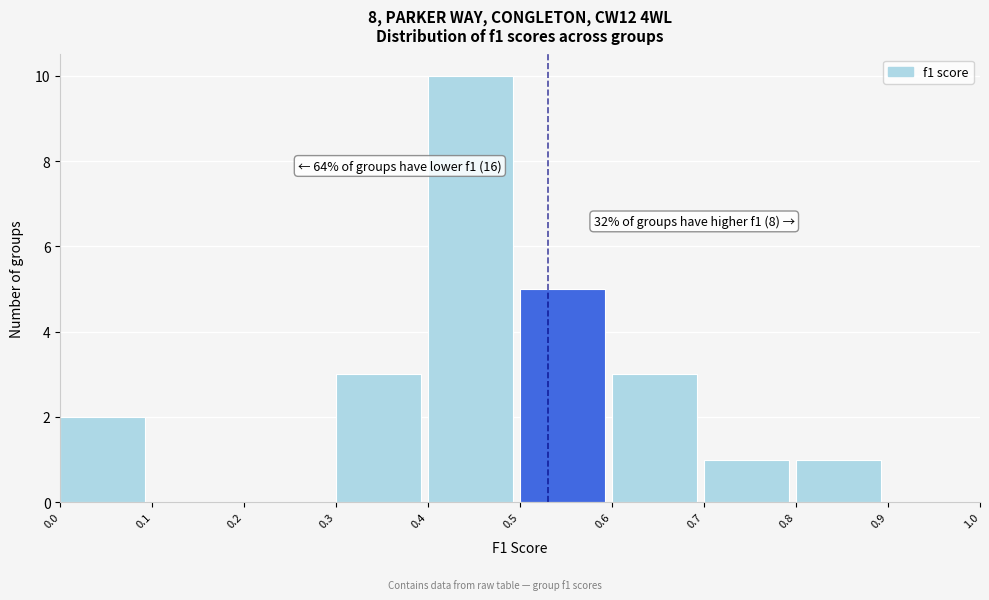

Which range on the x-axis has the tallest bar?

0.4 to 0.5